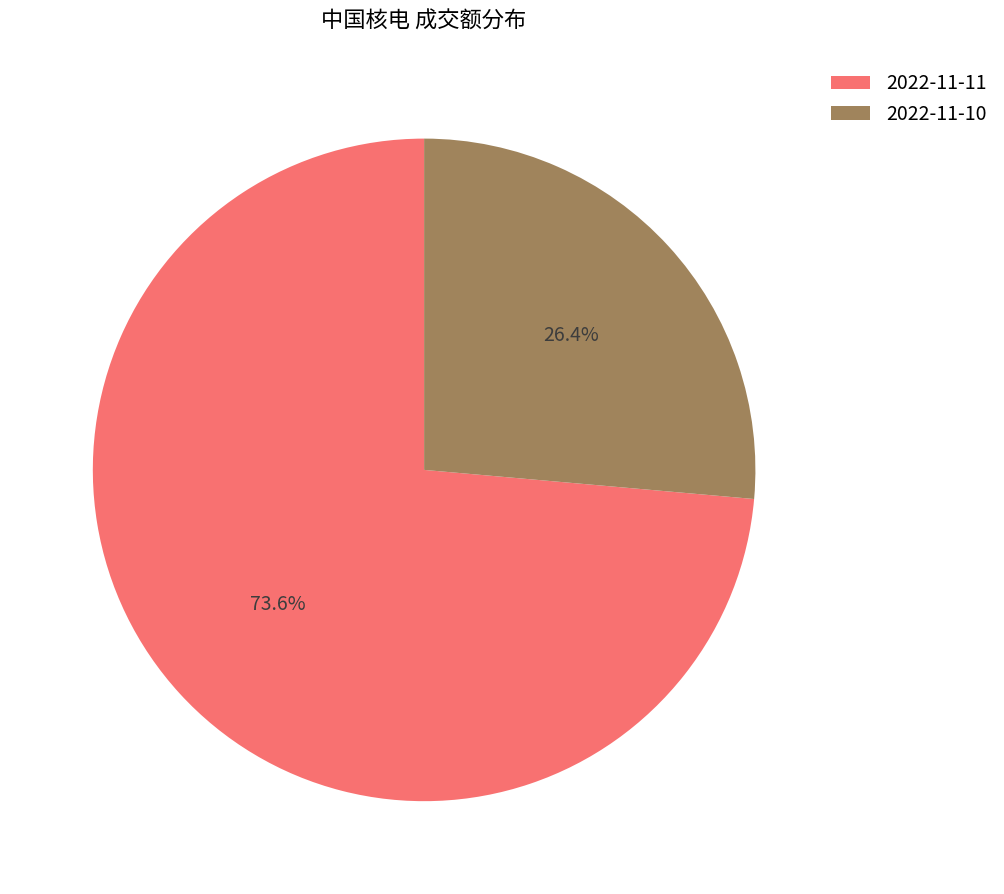

How many slices are in this pie chart?

2